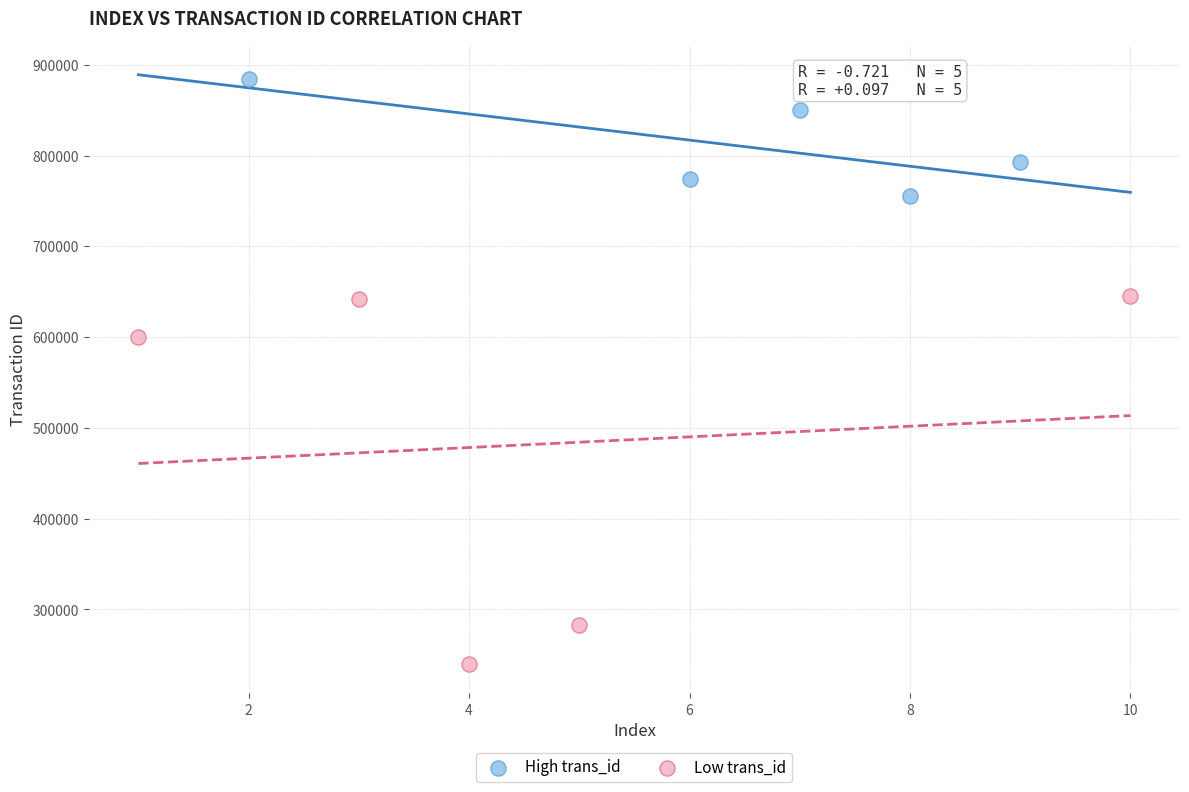

Which series reaches the minimum Y coordinate?

Low trans_id